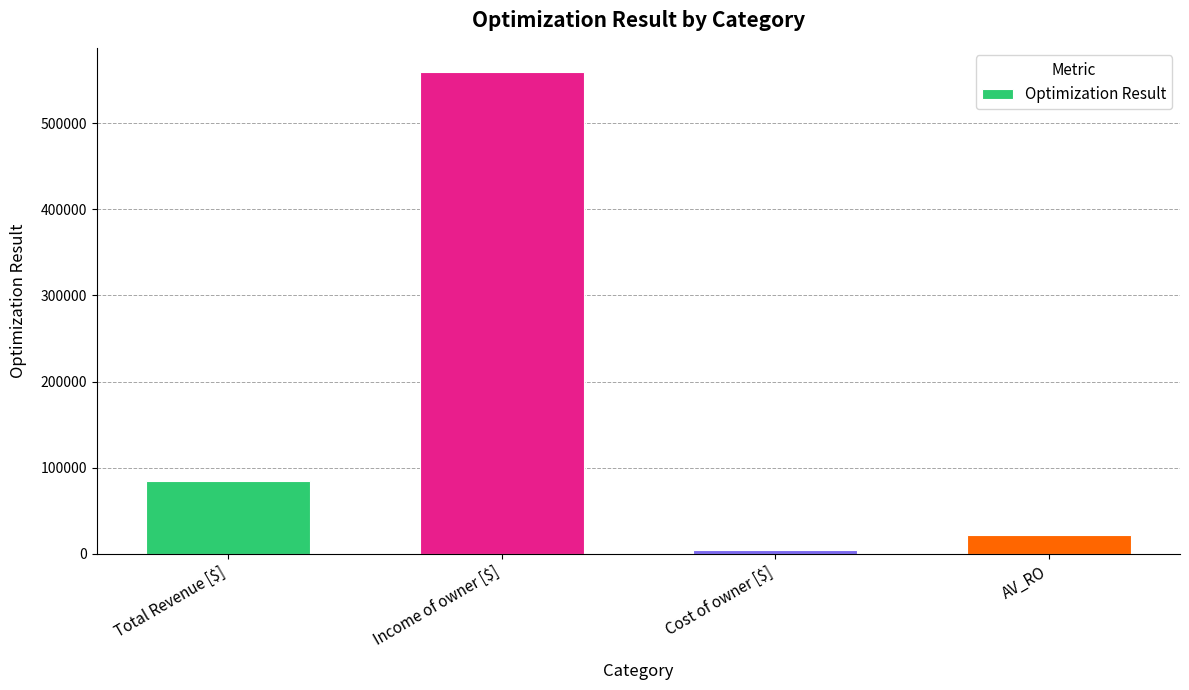

At which label is the value closest to 281917?

Total Revenue [$]